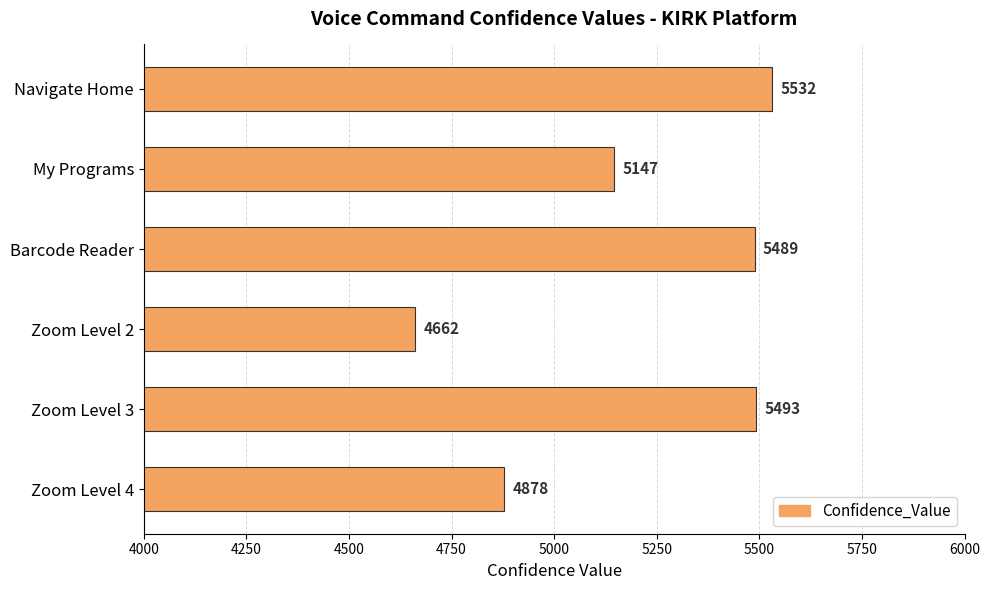

Where is the data nearest to the value 5097?

My Programs